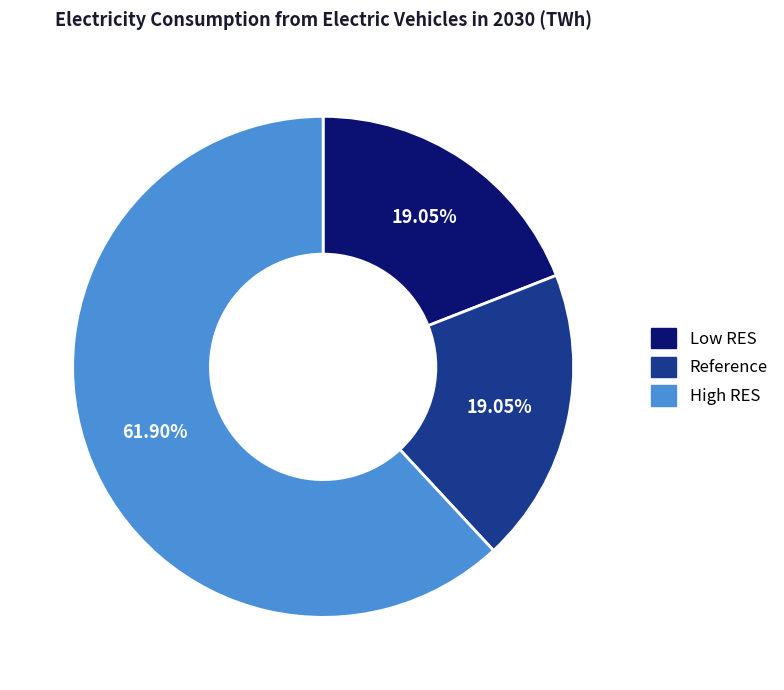

What percentage do Low RES and Reference together represent?

38.1%